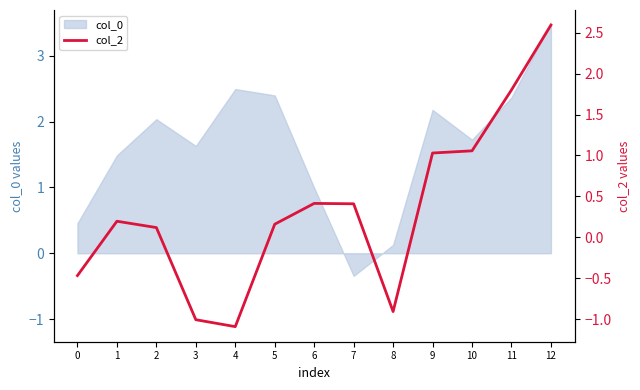

How many values are below zero?

4